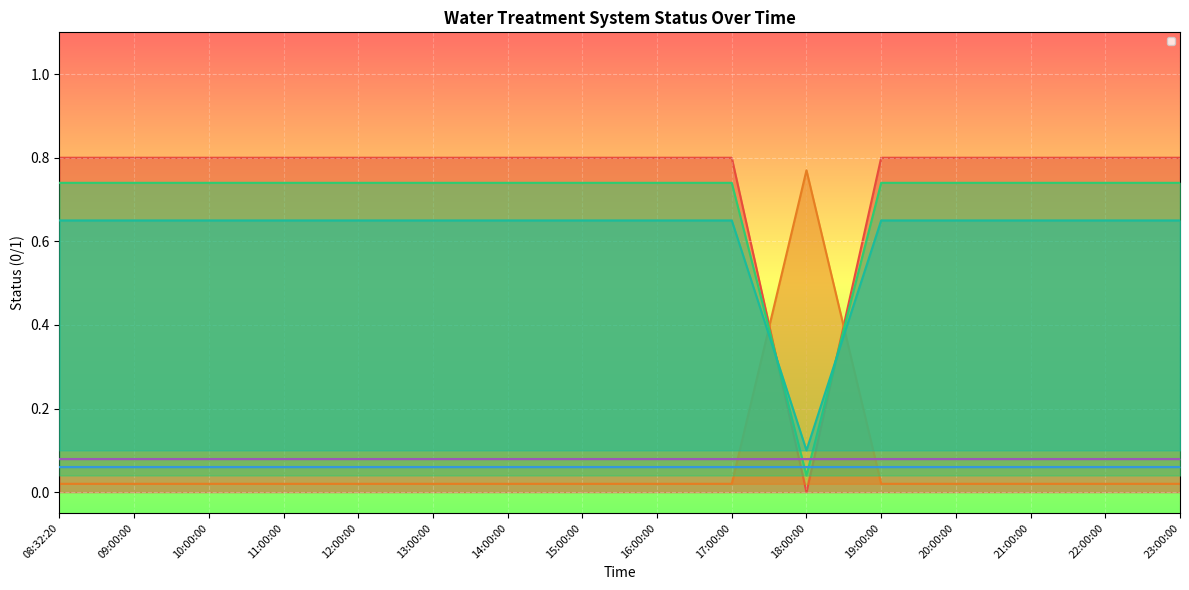

List the series in order of their peak value, lowest first.

_SP_01B_F_SERVICE_PUMP, _LS2_HH_TREATED_WATER_TANK, _LS2_H_TREATED_WATER_TANK, _04A_BIRM_A1